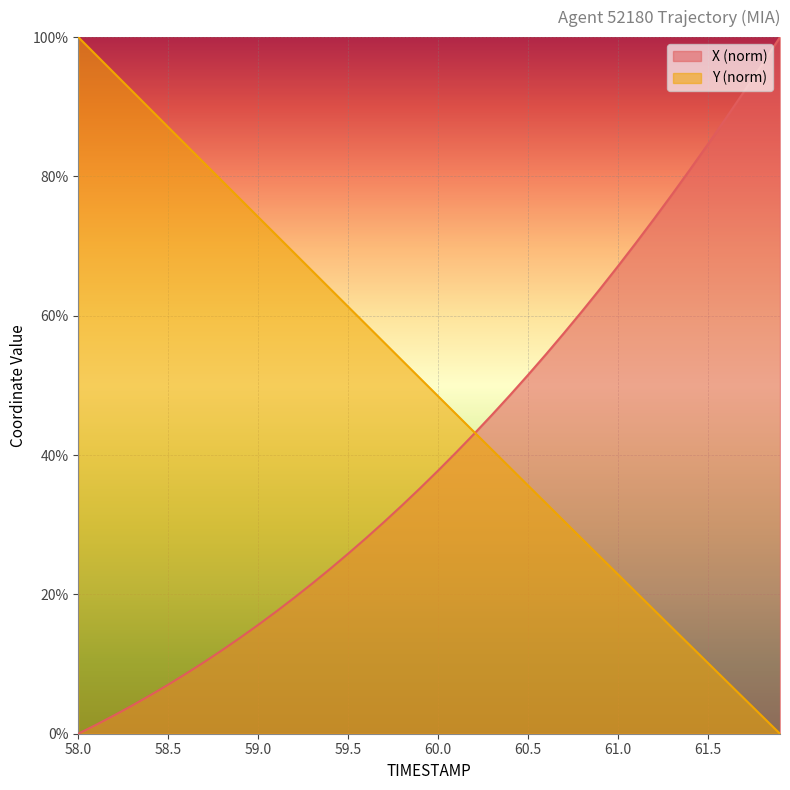

True or false: Y has a value of 130.5 at 58.7.

False